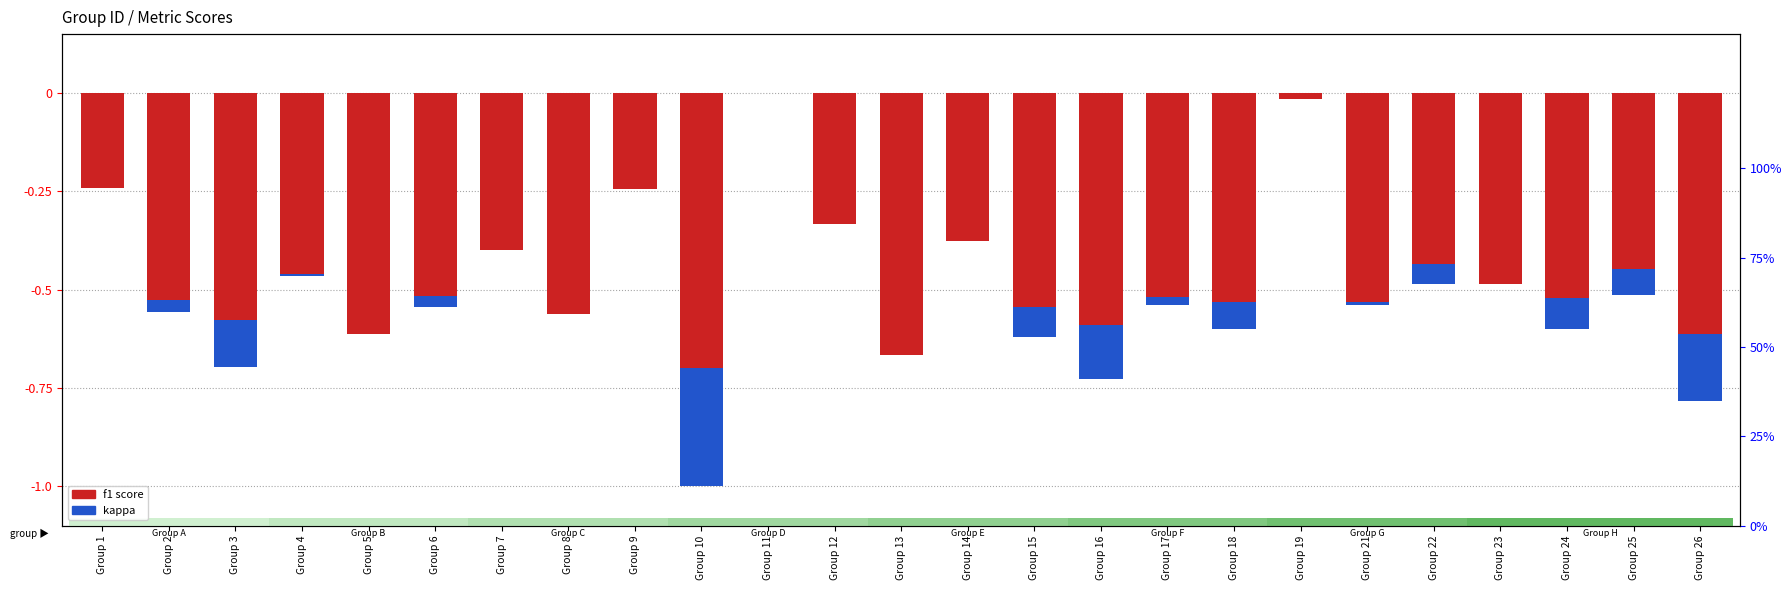

How many positive values does the kappa series have?

14